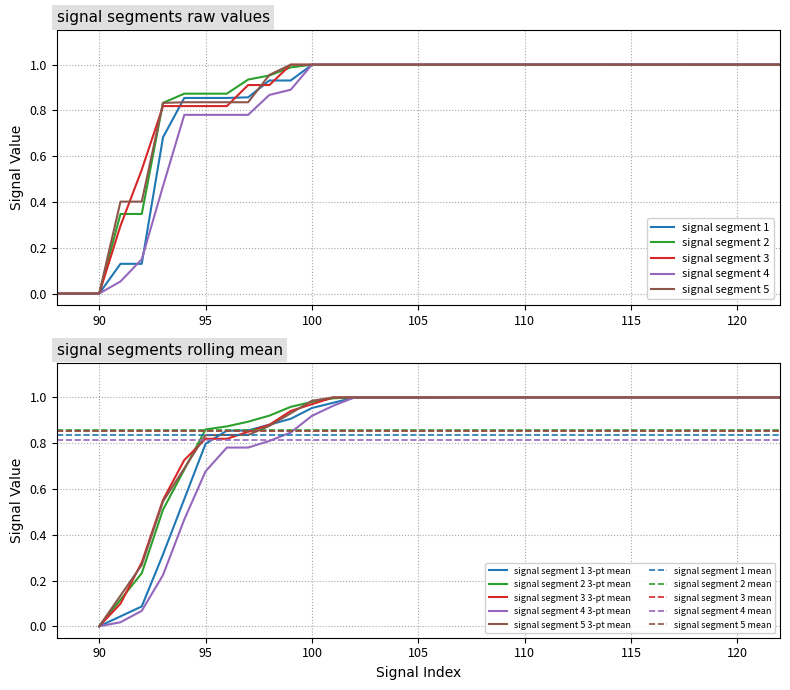

What is the sum of all signal segment 4 values?

28.6